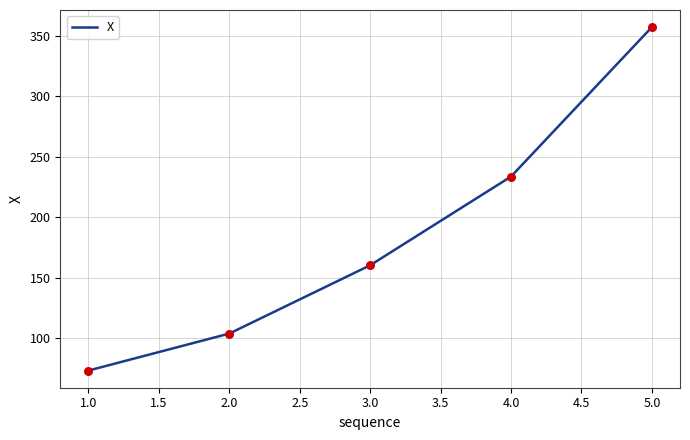

Approximately how many times larger is the value at 3.0 compared to 4.0?

0.7